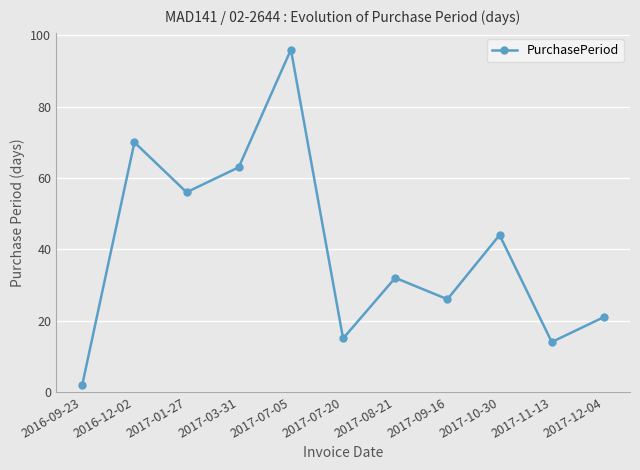

What is the approximate value at 2017-11-13, to the nearest 10?

10